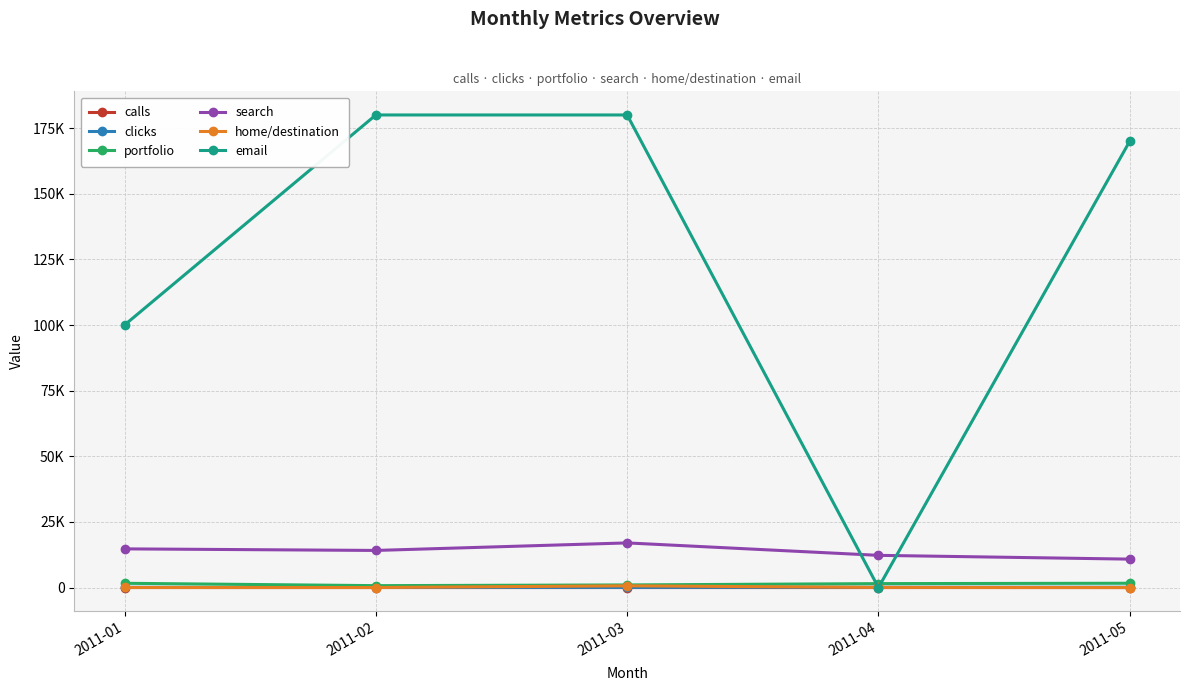

Does the chart have visible grid lines?

Yes